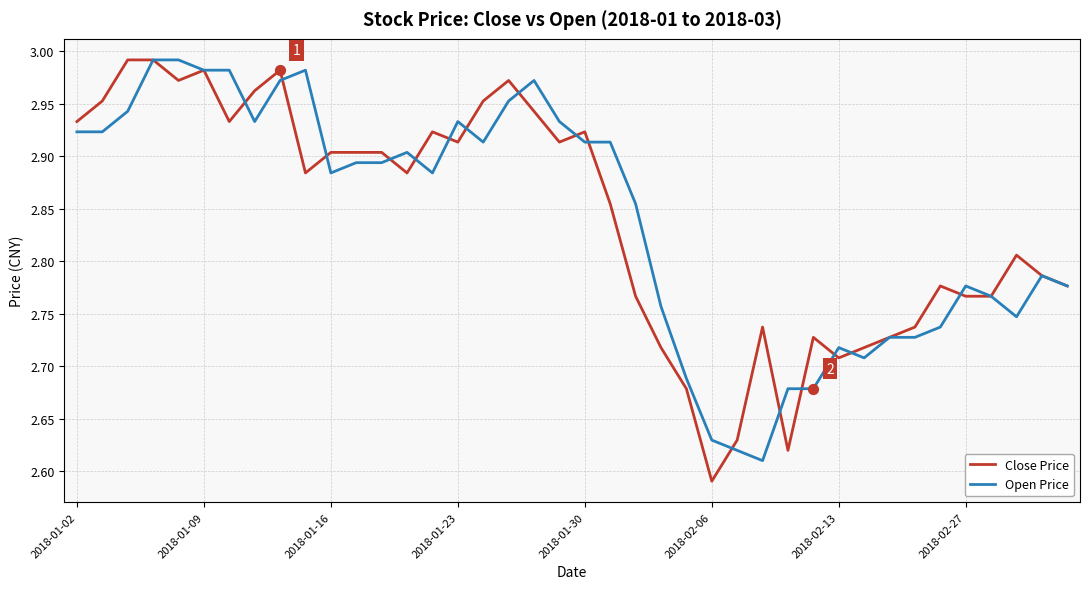

What are all the series names shown in the legend?

Close Price, Open Price